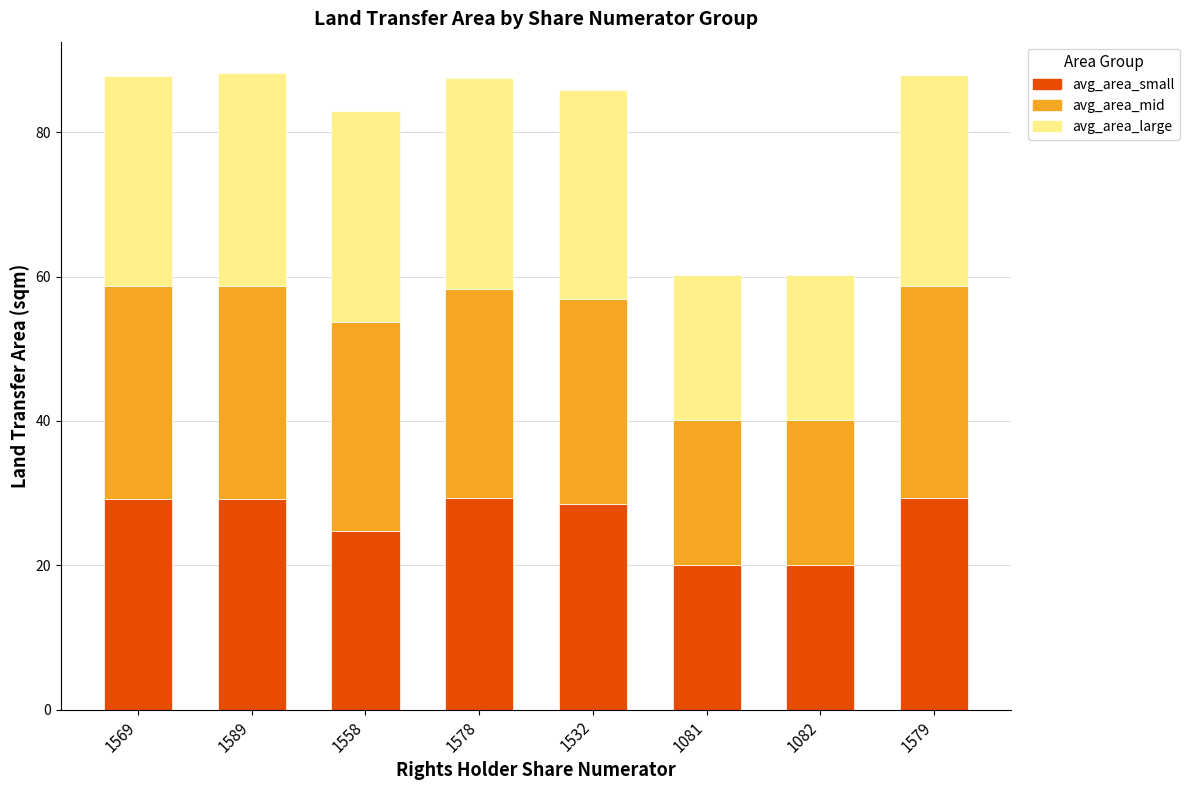

What is the highest value of the avg_area_small series?

29.3